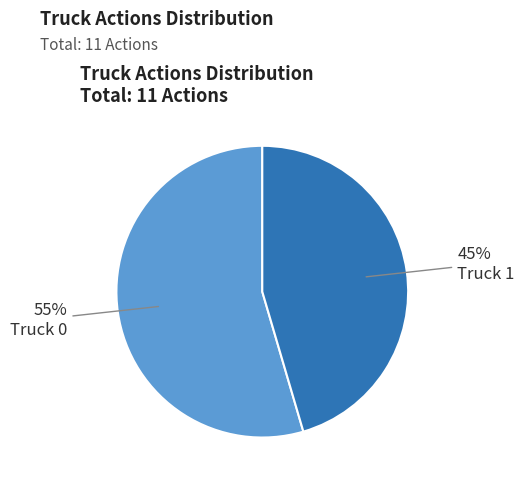

To the nearest percent, what is the average slice percentage?

50%